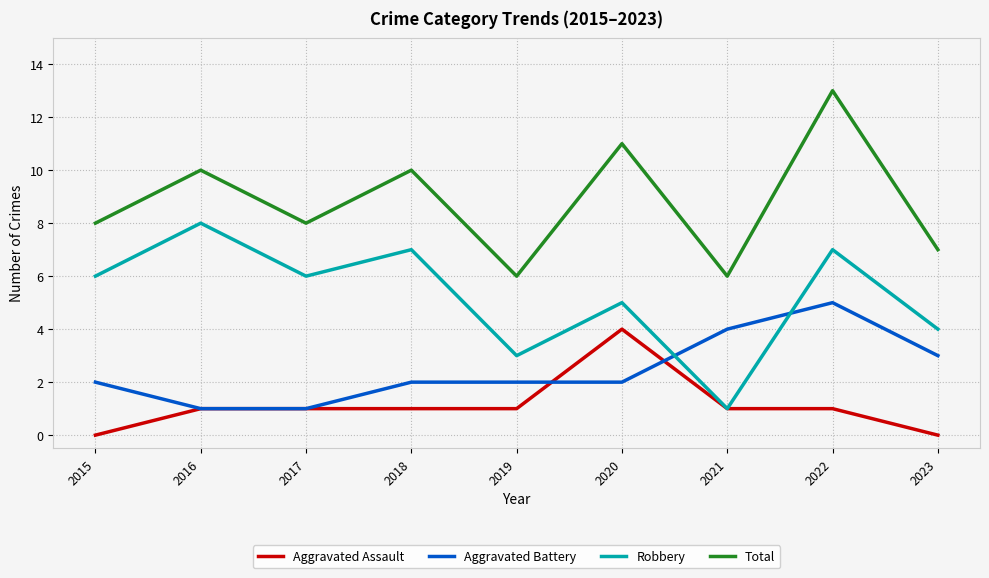

What is the sum of the Aggravated Assault values at 2016 and 2020?

5